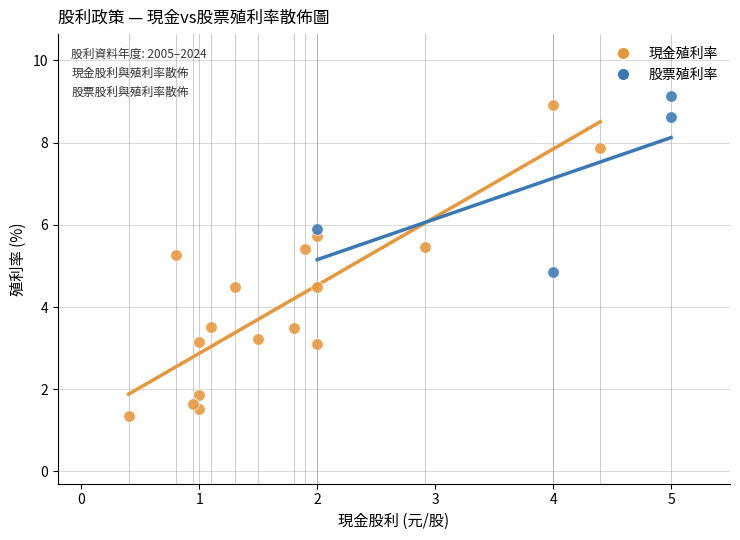

Which series contains the lowest Y value?

現金殖利率